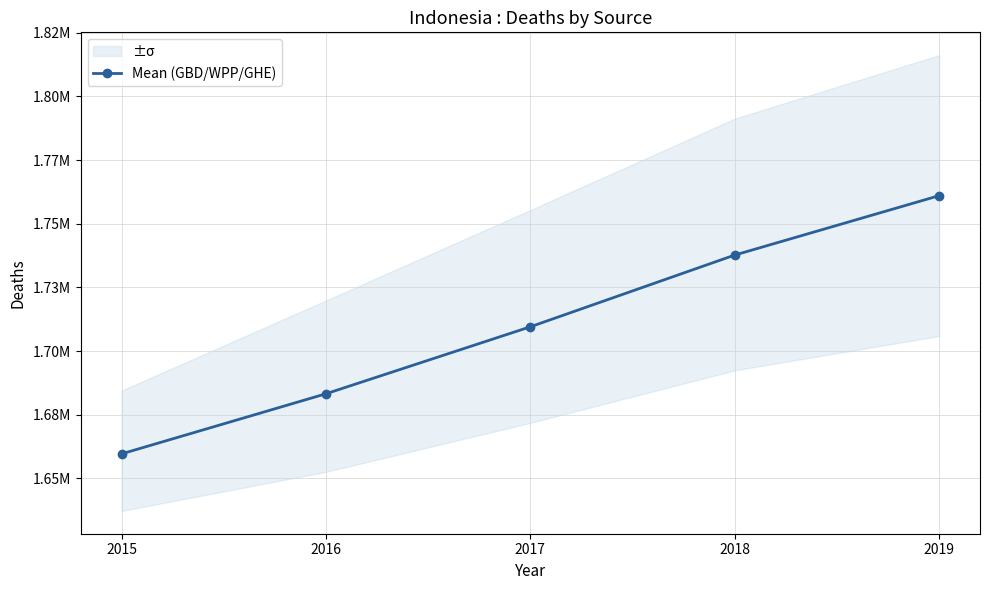

What is the smallest value displayed?

1659610.0